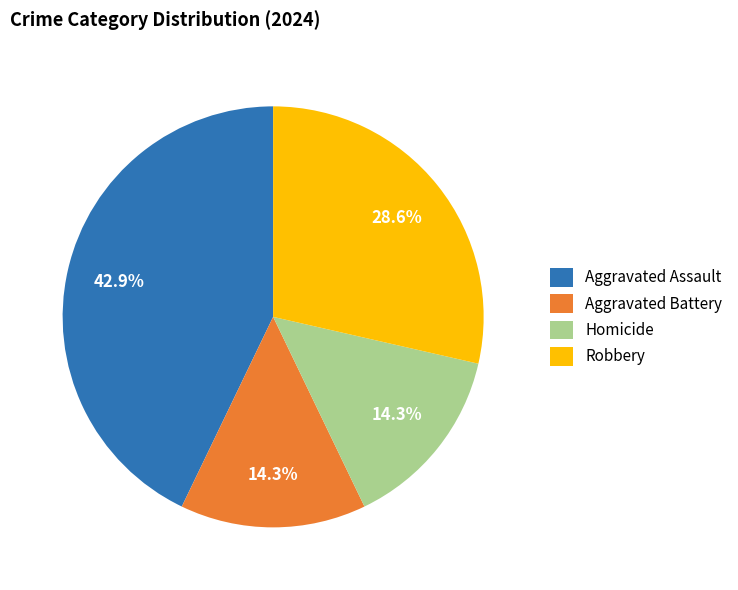

To the nearest percent, what is the difference between the Aggravated Assault and Robbery slice percentages?

14%